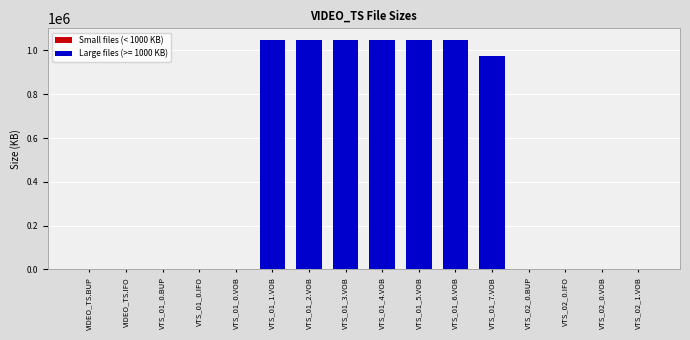

True or false: the data shows 80 at VTS_01_0.IFO.

True